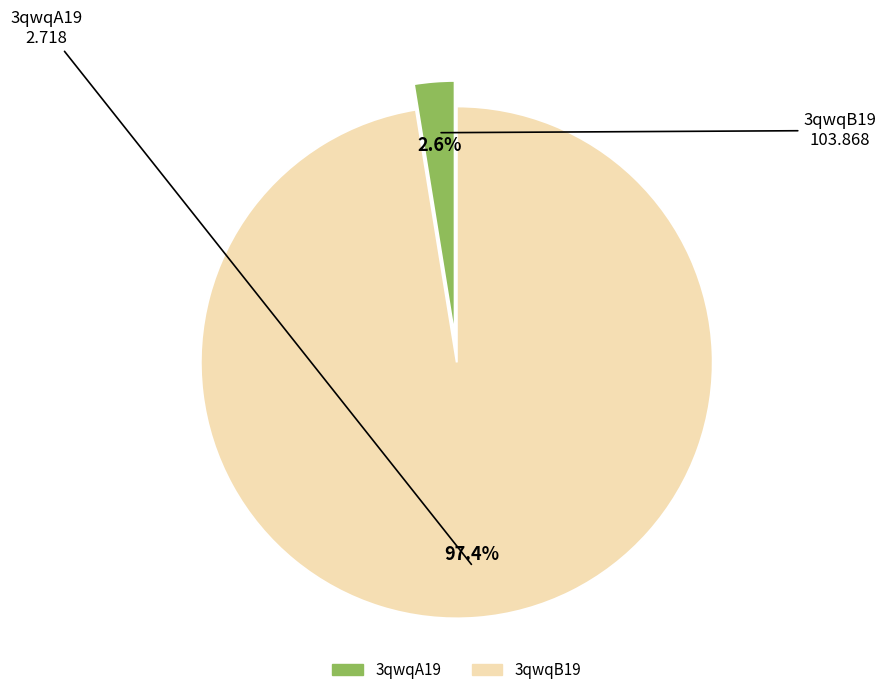

To the nearest percent, what percentage of the pie is 3qwqB19?

97%